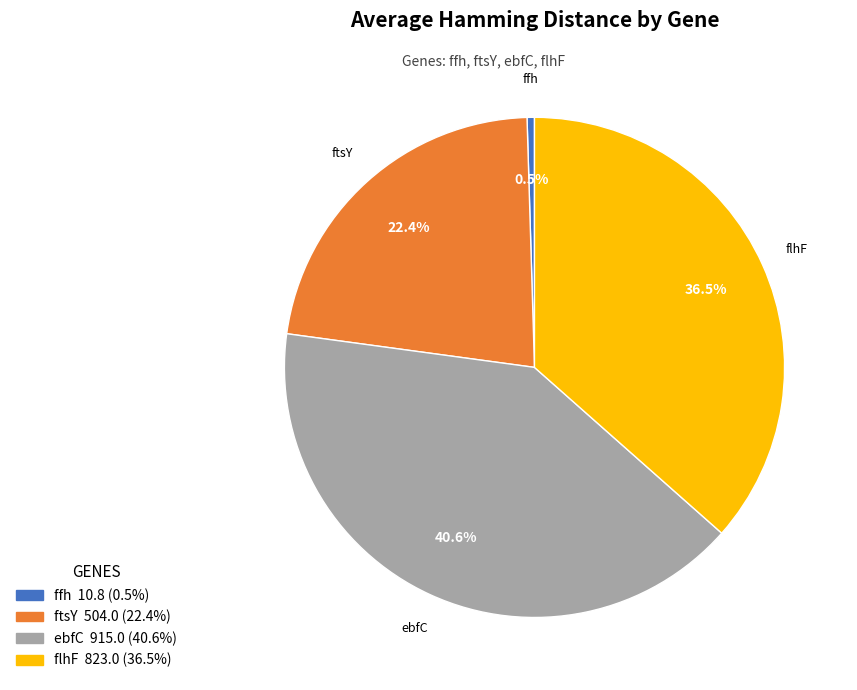

How many segments does this pie chart have?

4